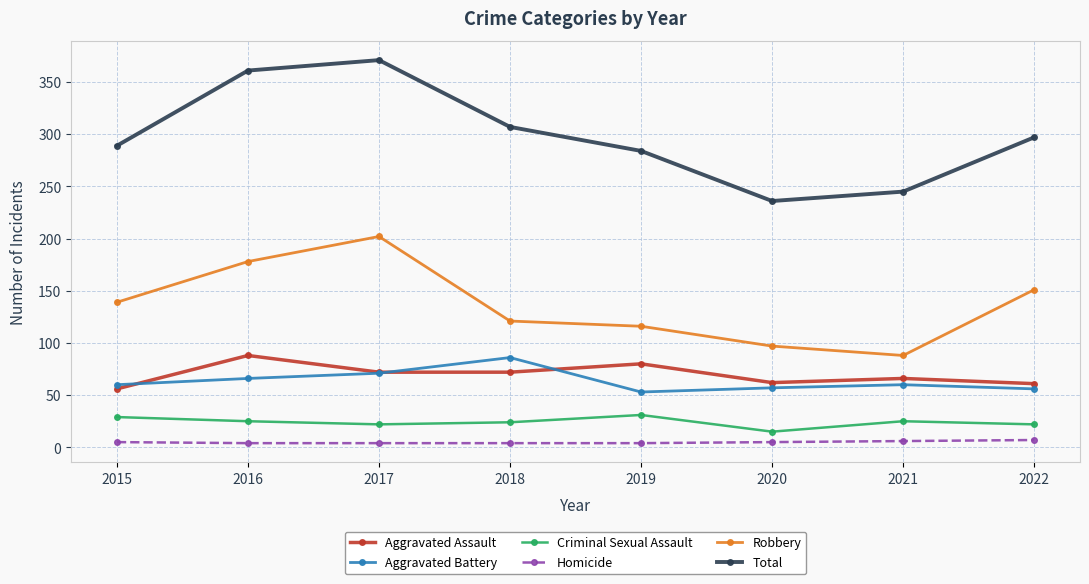

True or false: Aggravated Assault and Homicide intersect in this chart.

False